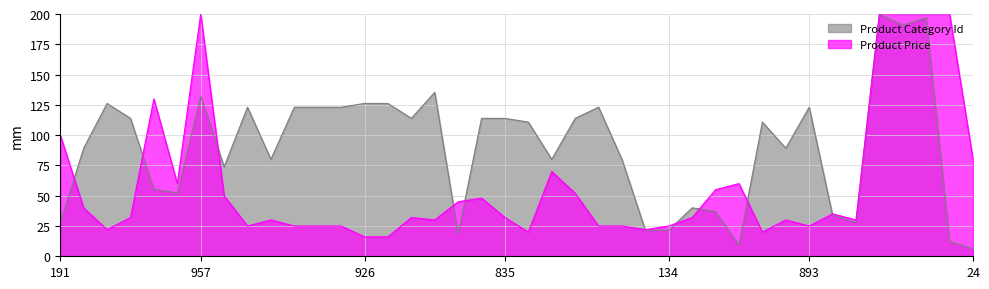

What is the value of the 2nd point from the left?

89.2